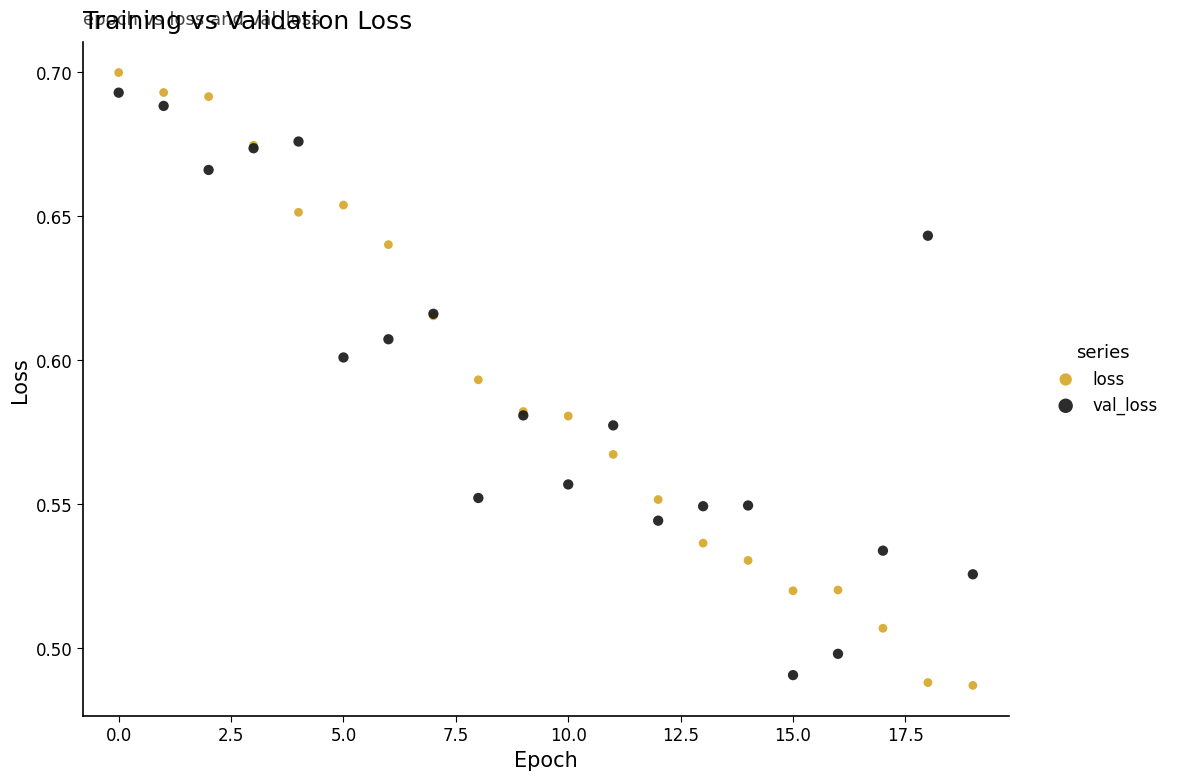

Which series contains the highest Y value?

loss